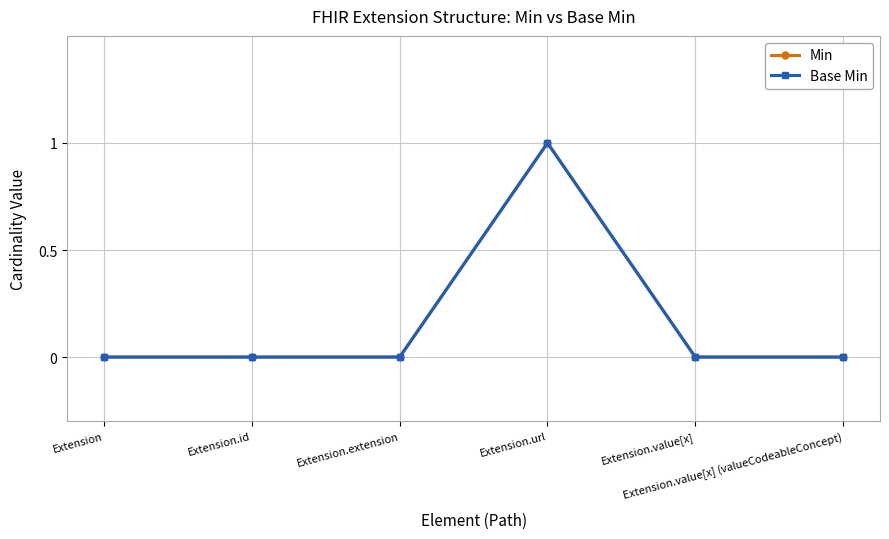

In Base Min, how many points are higher than both neighbors (excluding endpoints)?

1